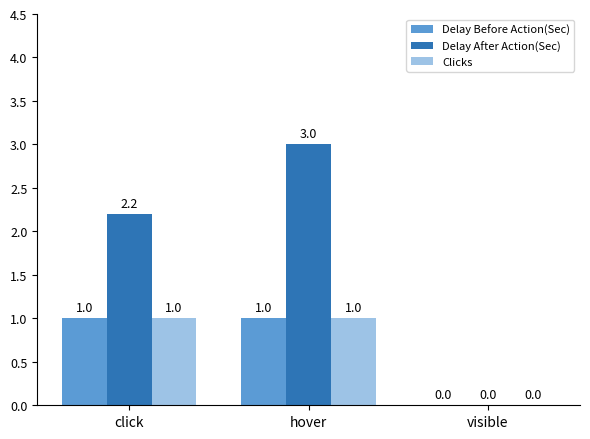

What is the total value across all series at click?

4.2